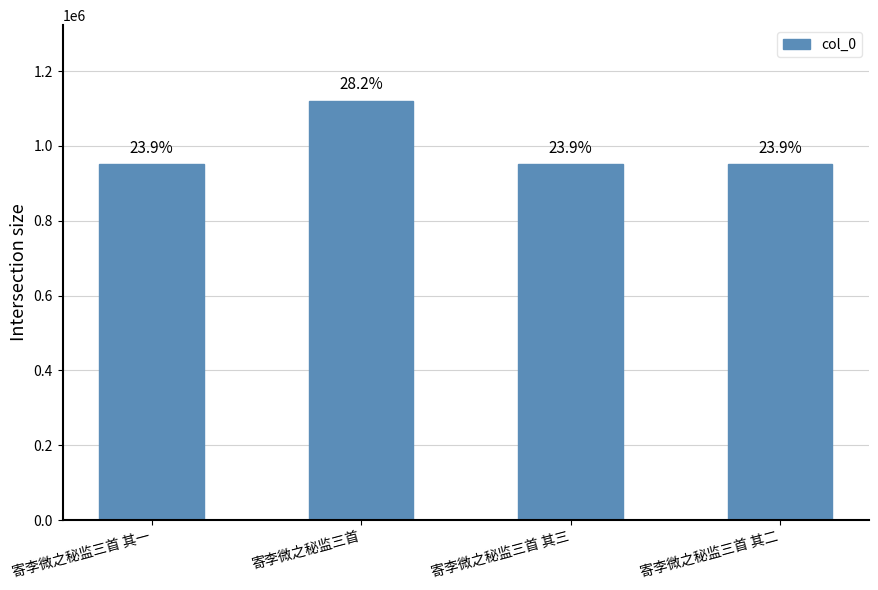

Read the value at 寄李微之秘监三首 其三, to the nearest 100.

950800